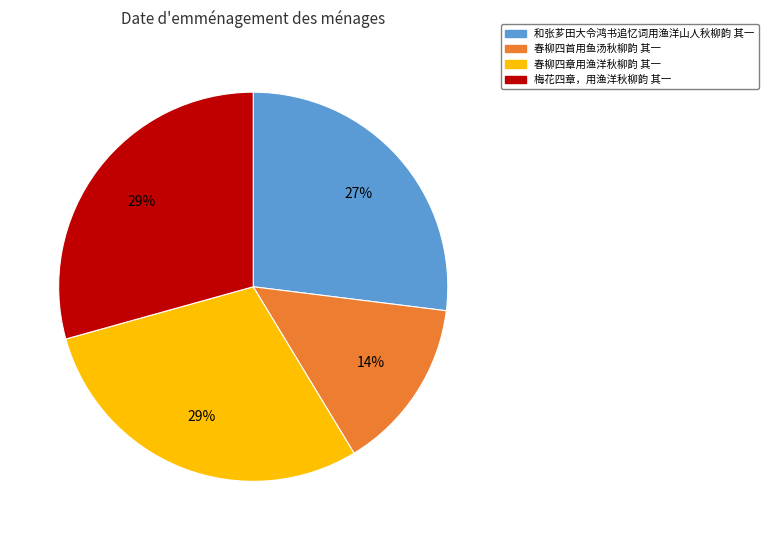

To the nearest percent, what is the average slice percentage?

25%